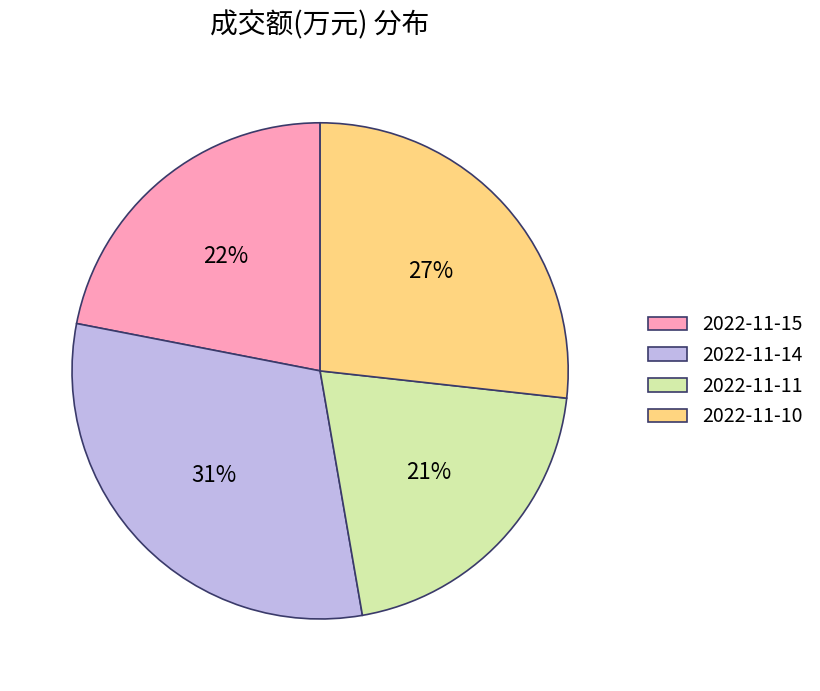

Combined, do 2022-11-11 and 2022-11-10 account for over 50%?

No